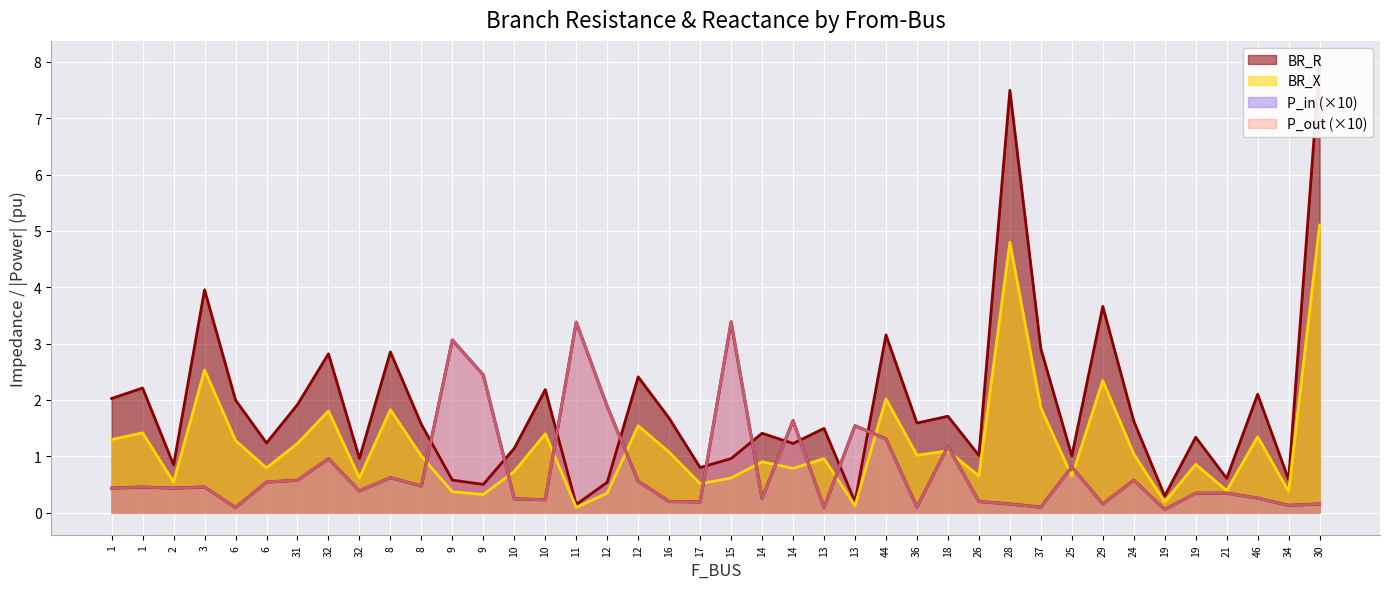

What is the value of the BR_R point at the 14th from the left?

1.1